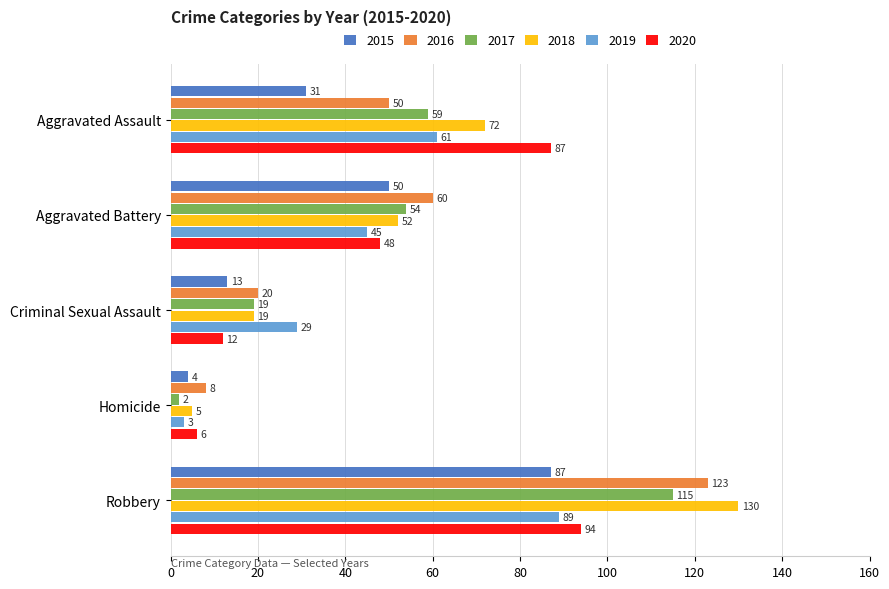

List the labels in order of 2019 value, largest first.

Robbery, Aggravated Assault, Aggravated Battery, Criminal Sexual Assault, Homicide